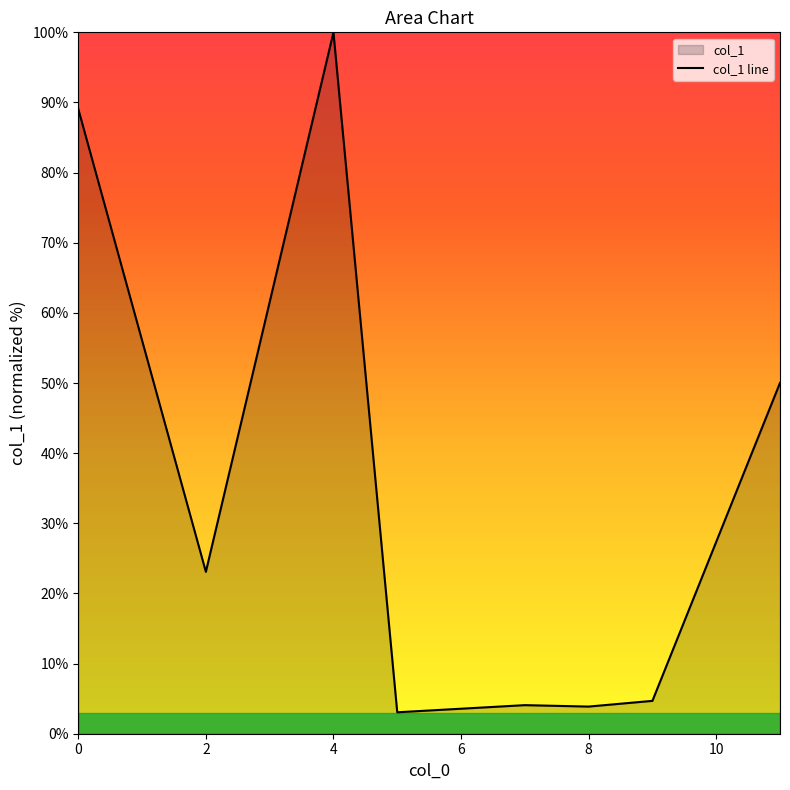

What is the label of the 7th point from the right?

2